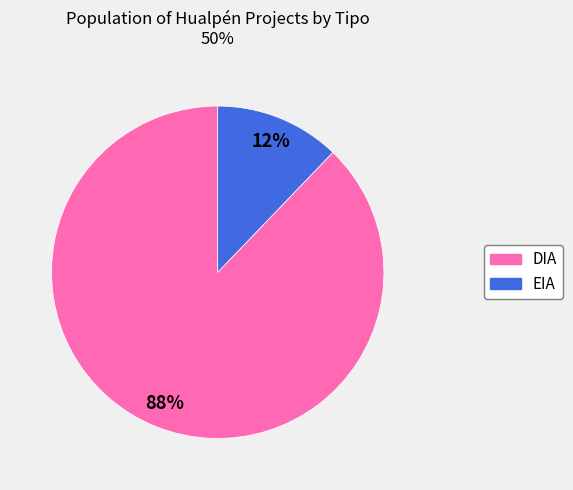

Combined, do DIA and EIA account for over 50%?

Yes